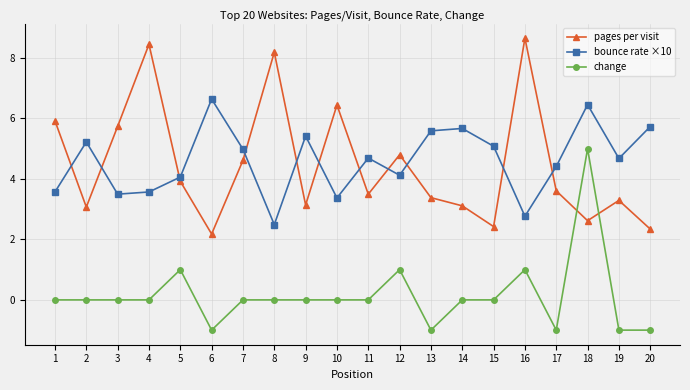

The bounce rate ×10 series shows 5.1 at 15. True or false?

True